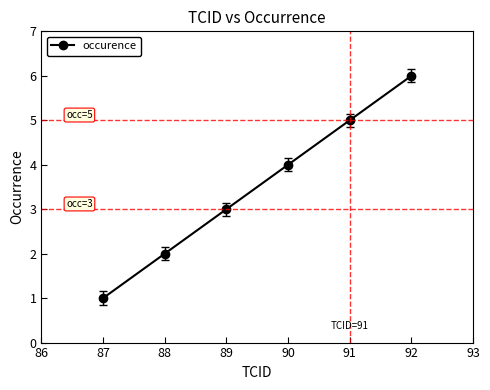

What is the value of the 4th point from the left?

4